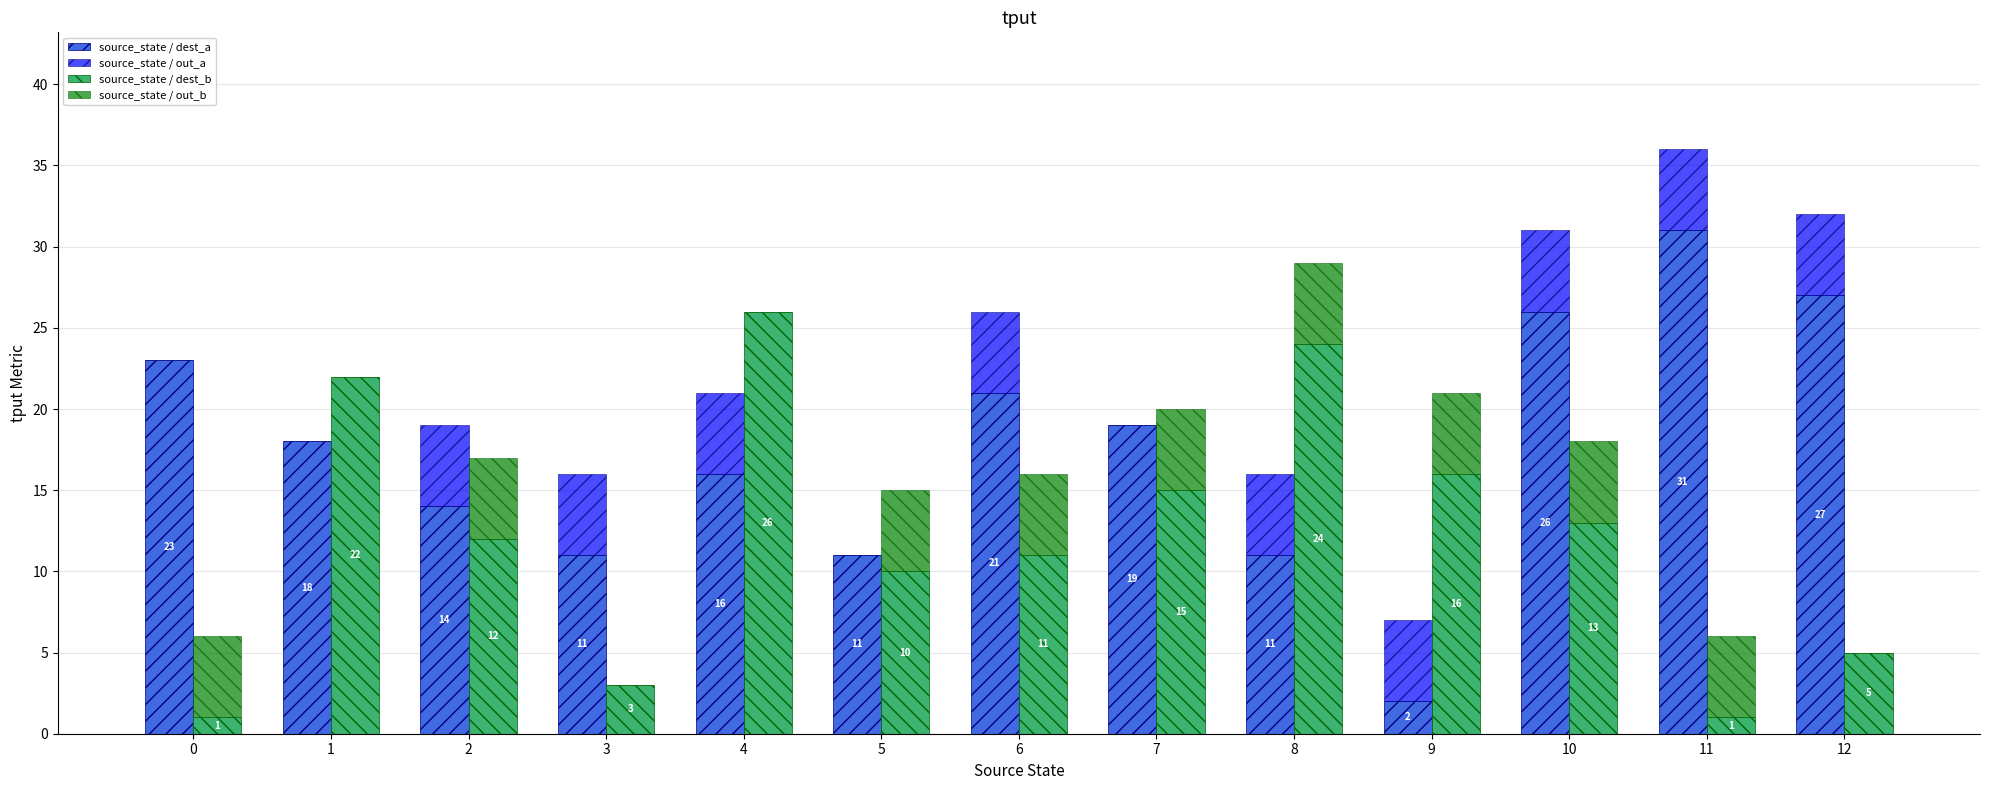

At how many categories does at least one series exceed 11?

11